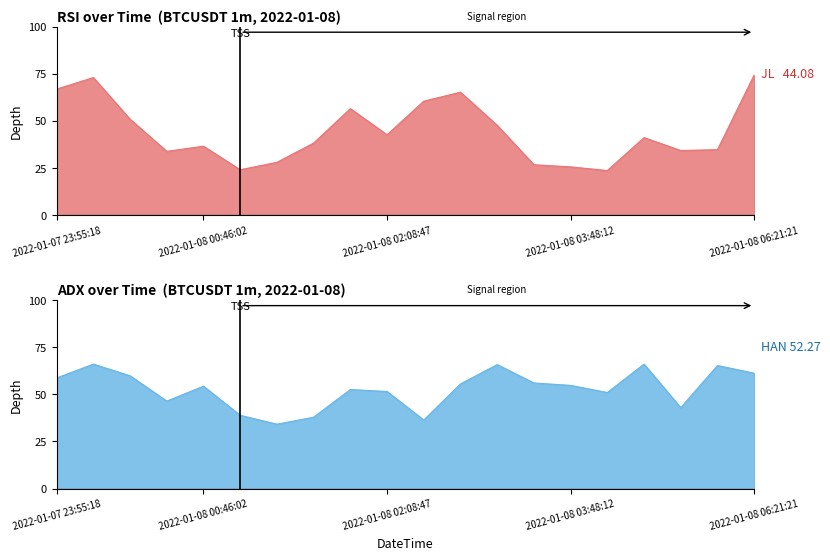

Reading right to left, what are all the values shown in this chart?

RSI: 74.3	34.7	34.3	41.1	23.6	25.6	26.7	47.6	65.2	60.4	42.6	56.5	38.2	28.0	24.1	36.5	33.8	50.9	73.0	66.8
ADX: 61.2	65.2	42.9	66.0	50.9	54.7	56.0	65.7	55.5	36.3	51.5	52.5	37.8	34.1	38.8	54.3	46.4	59.8	66.0	58.6